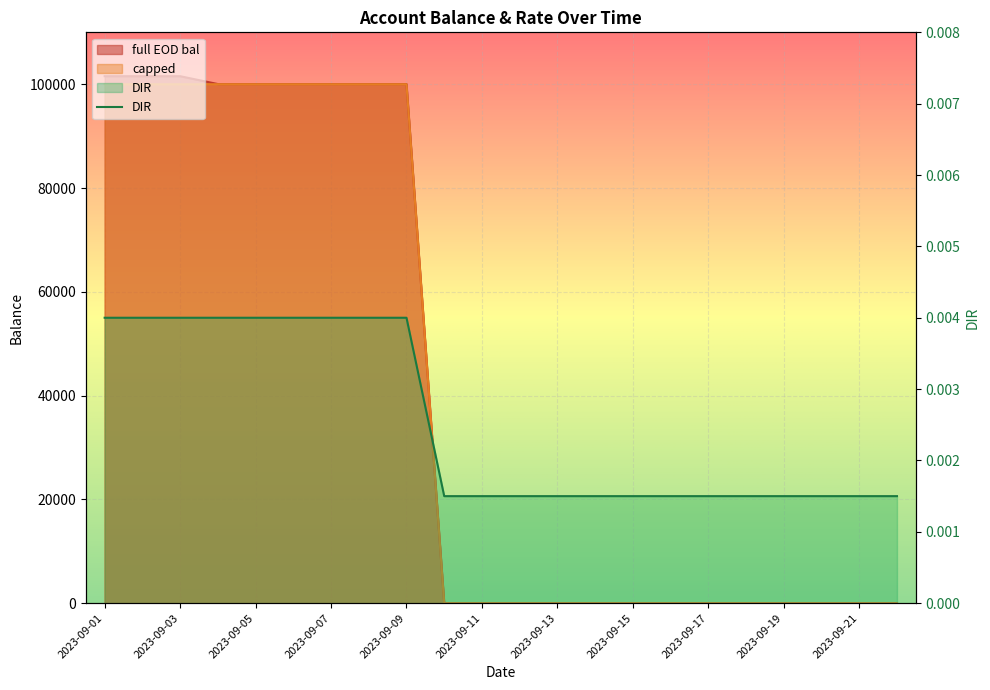

Rank the series by their maximum value, from lowest to highest.

DIR, capped, full EOD bal